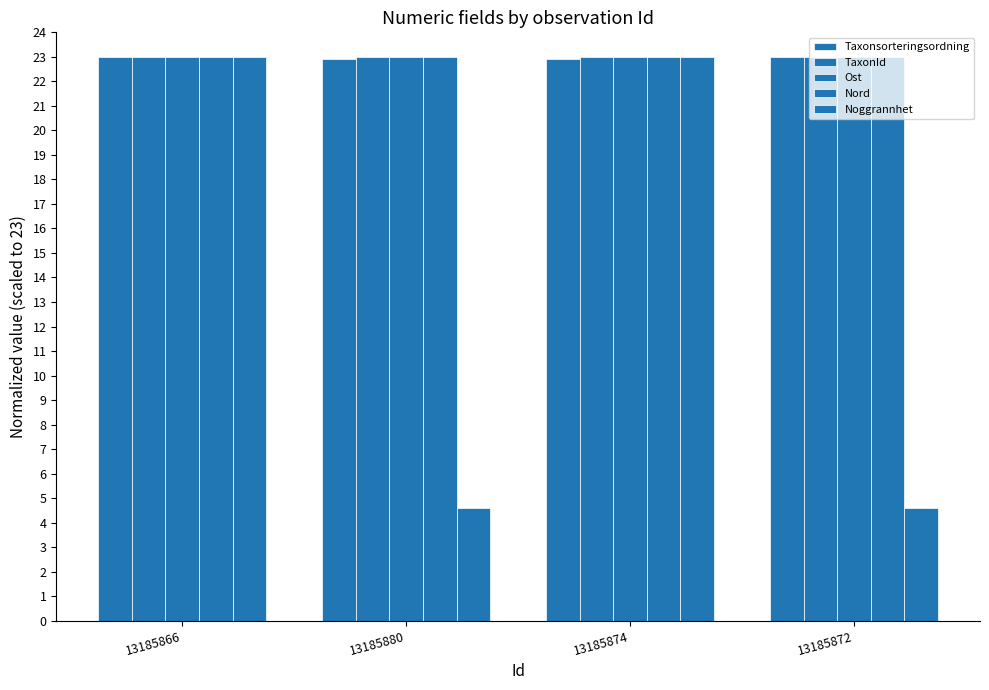

Rank the series by their maximum value, from highest to lowest.

Taxonsorteringsordning, TaxonId, Ost, Nord, Noggrannhet